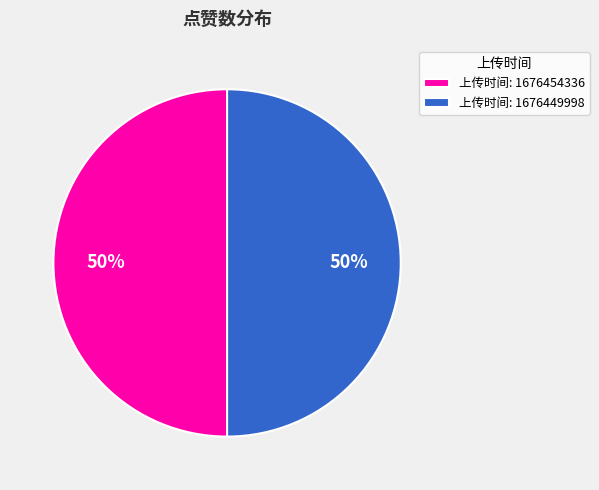

The 上传时间: 1676449998 slice represents 55% of the pie. True or false?

False